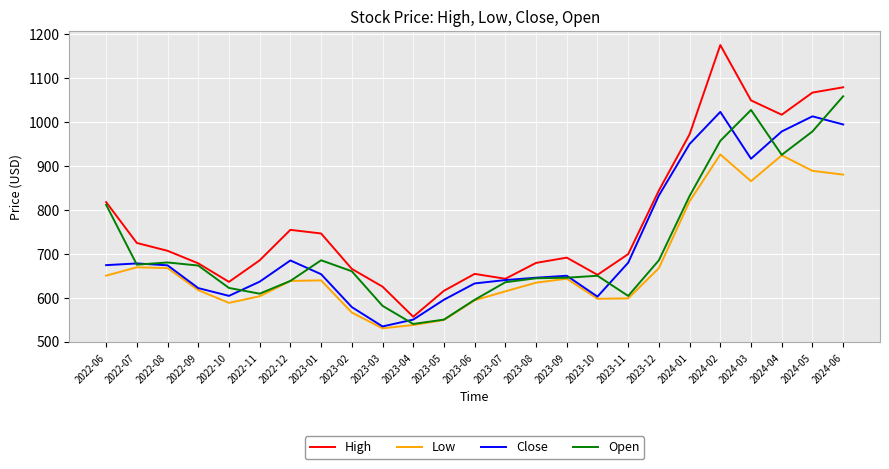

How many lines are shown in the chart?

4